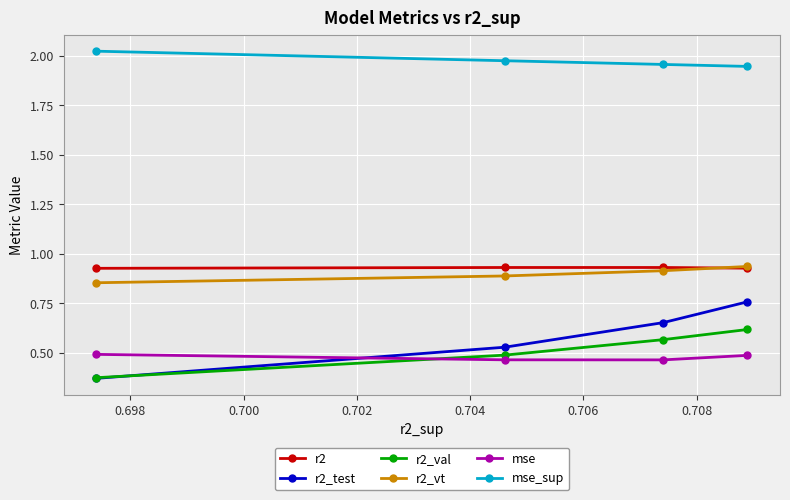

True or false: mse and mse_sup intersect in this chart.

False